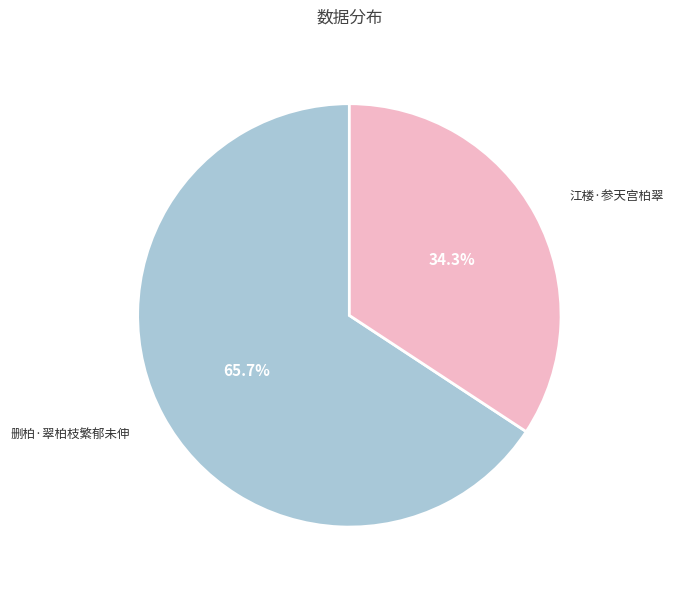

How much of the chart is everything except 江楼·参天宫柏翠?

65.7%